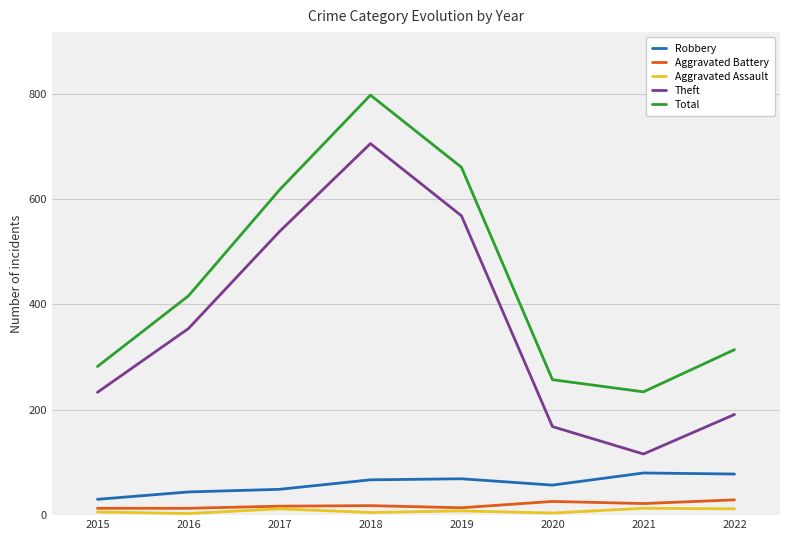

What is the total value across all series at 2015?

564